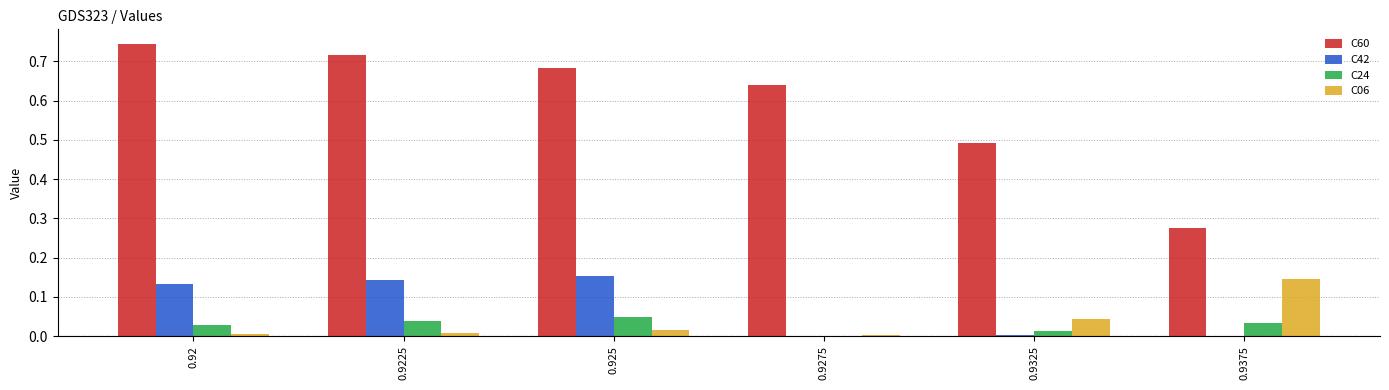

What are all the series names shown in the legend?

C60, C42, C24, C06